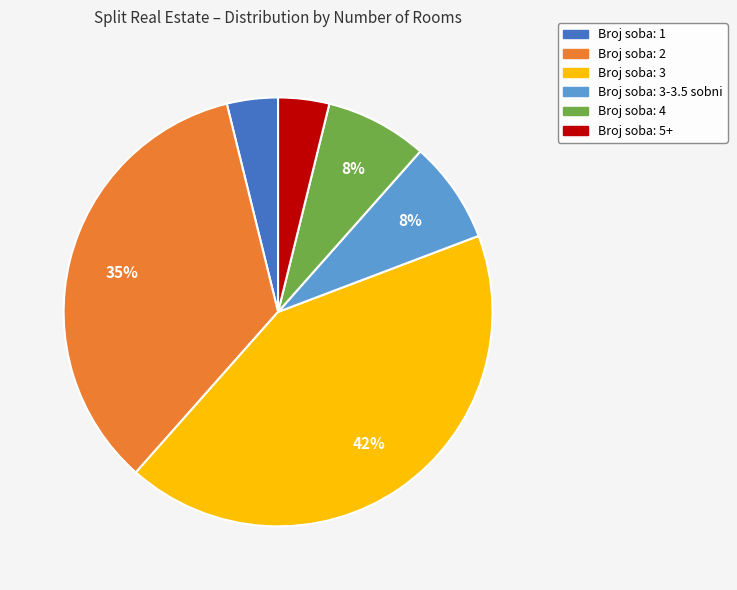

To the nearest percent, what is the average slice percentage?

17%